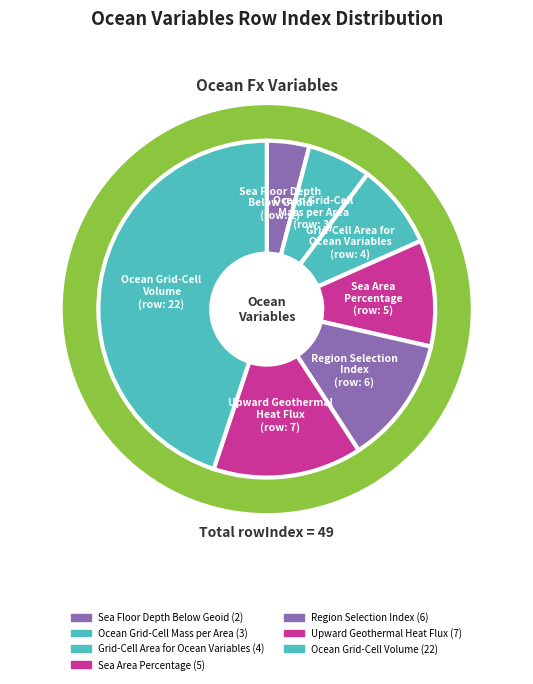

How many slices are in this pie chart?

7